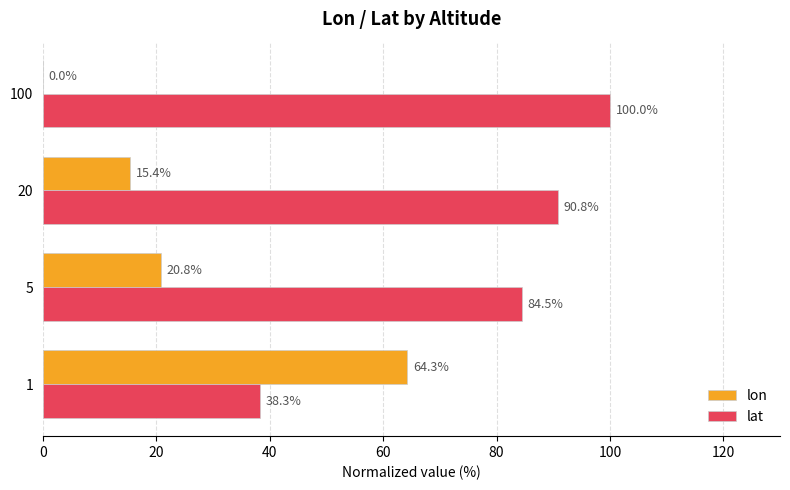

Is the value of lon at 20 greater than the value of lat at 1?

No